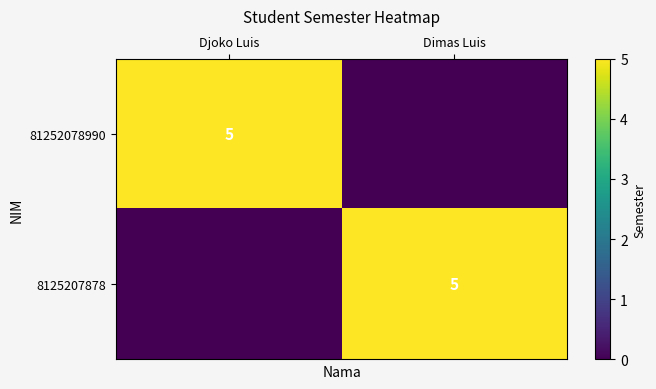

The value of 81252078990 at Djoko Luis is 8. True or false?

False